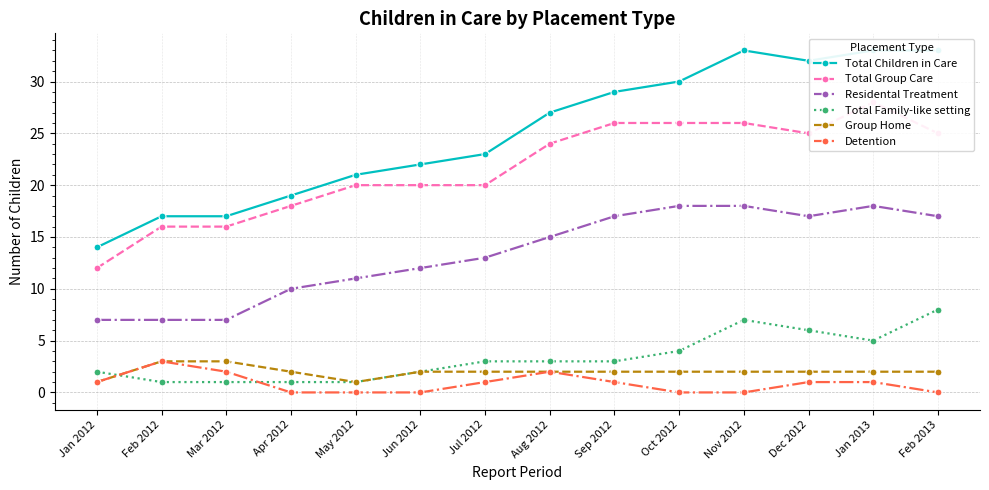

At which category is the sum across all series the highest?

Jan 2013